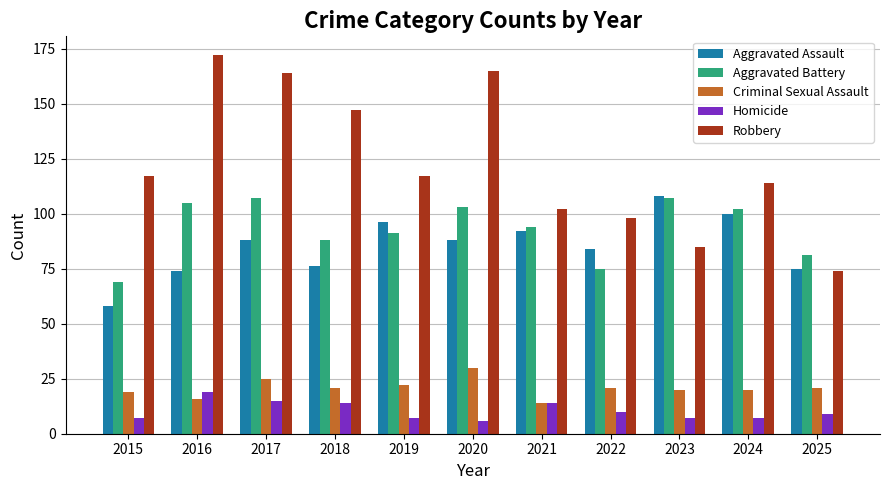

At which category does the chart reach its peak across all series?

2016